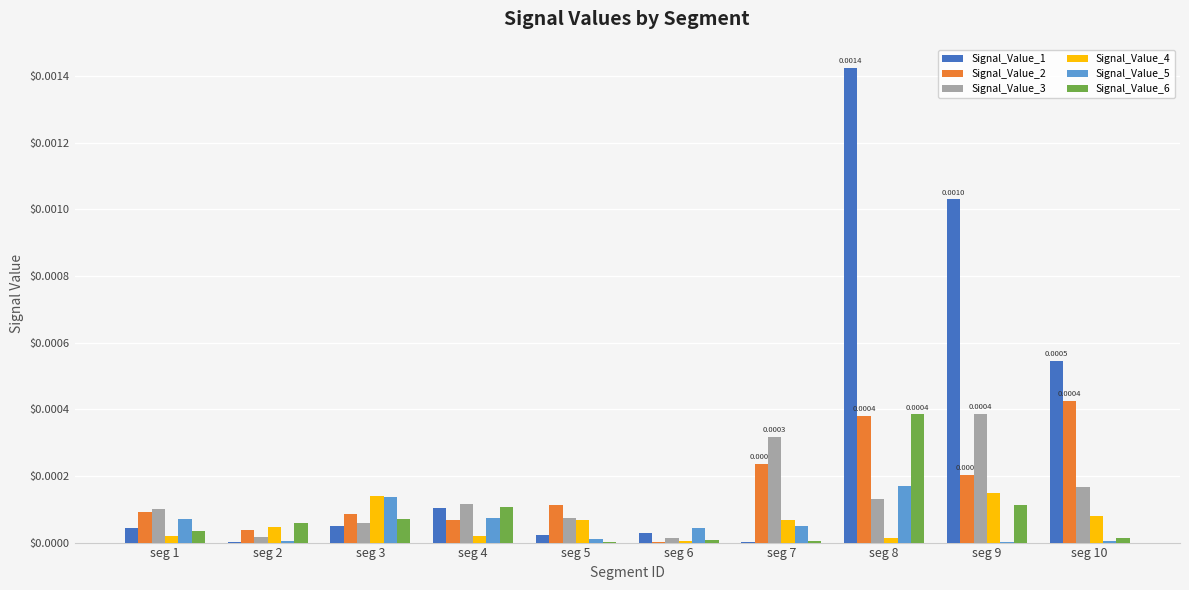

Which series has the largest total across all categories?

Signal_Value_1